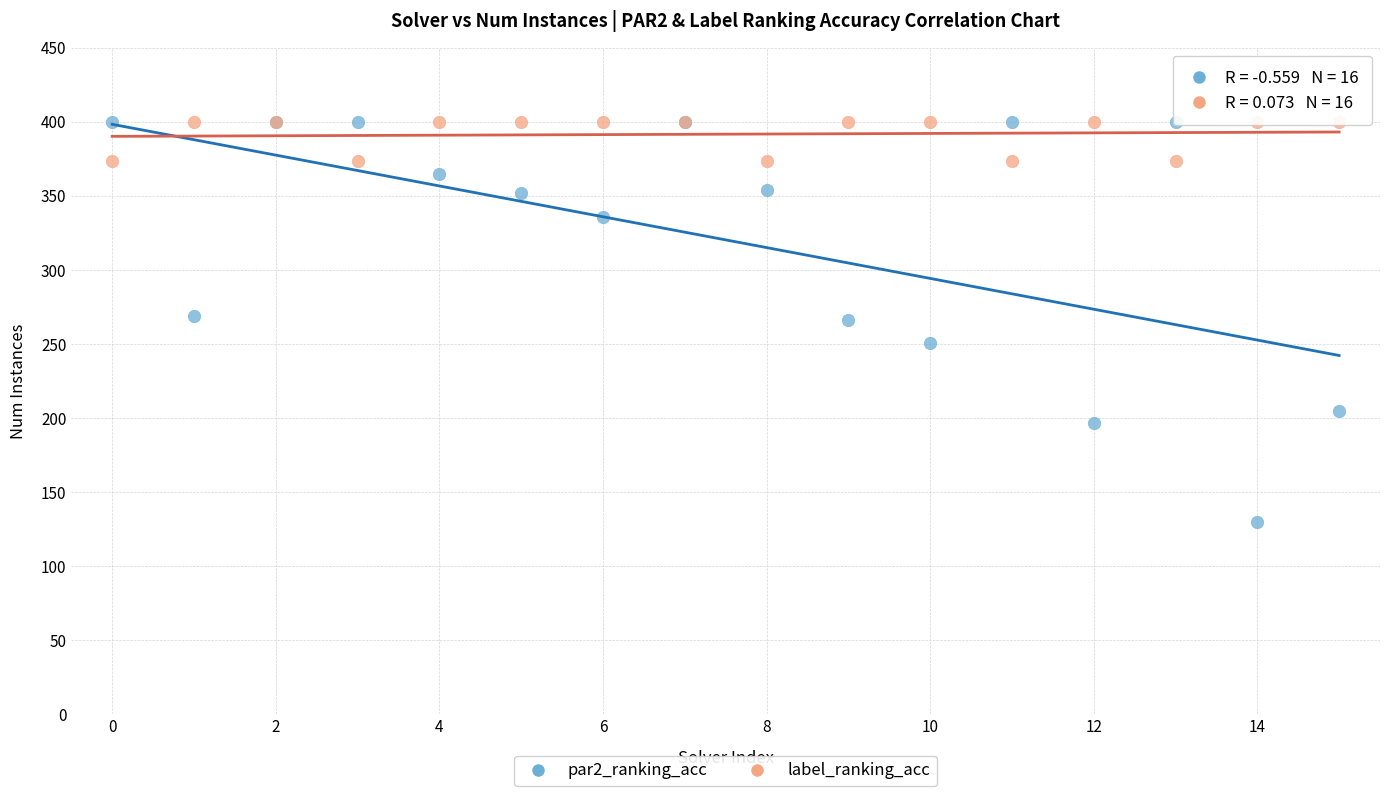

Which series has the widest spread of Y values?

par2_ranking_acc